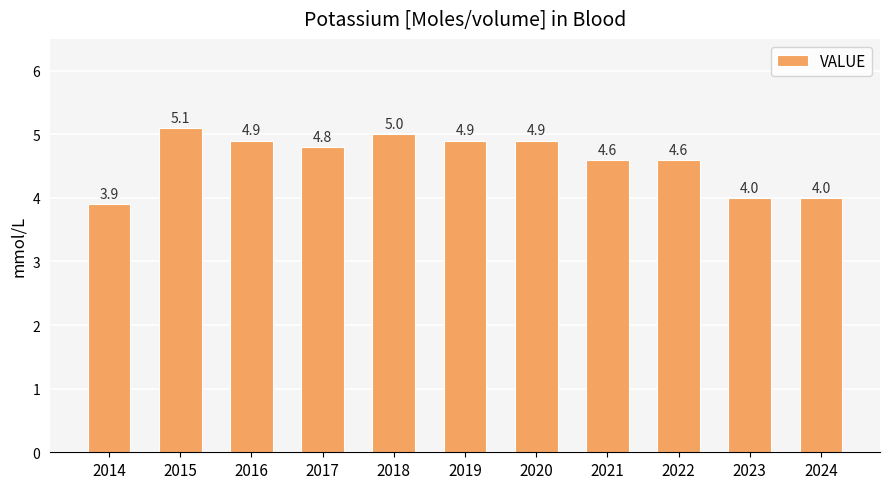

What is the value of the 9th bar from the left?

4.6